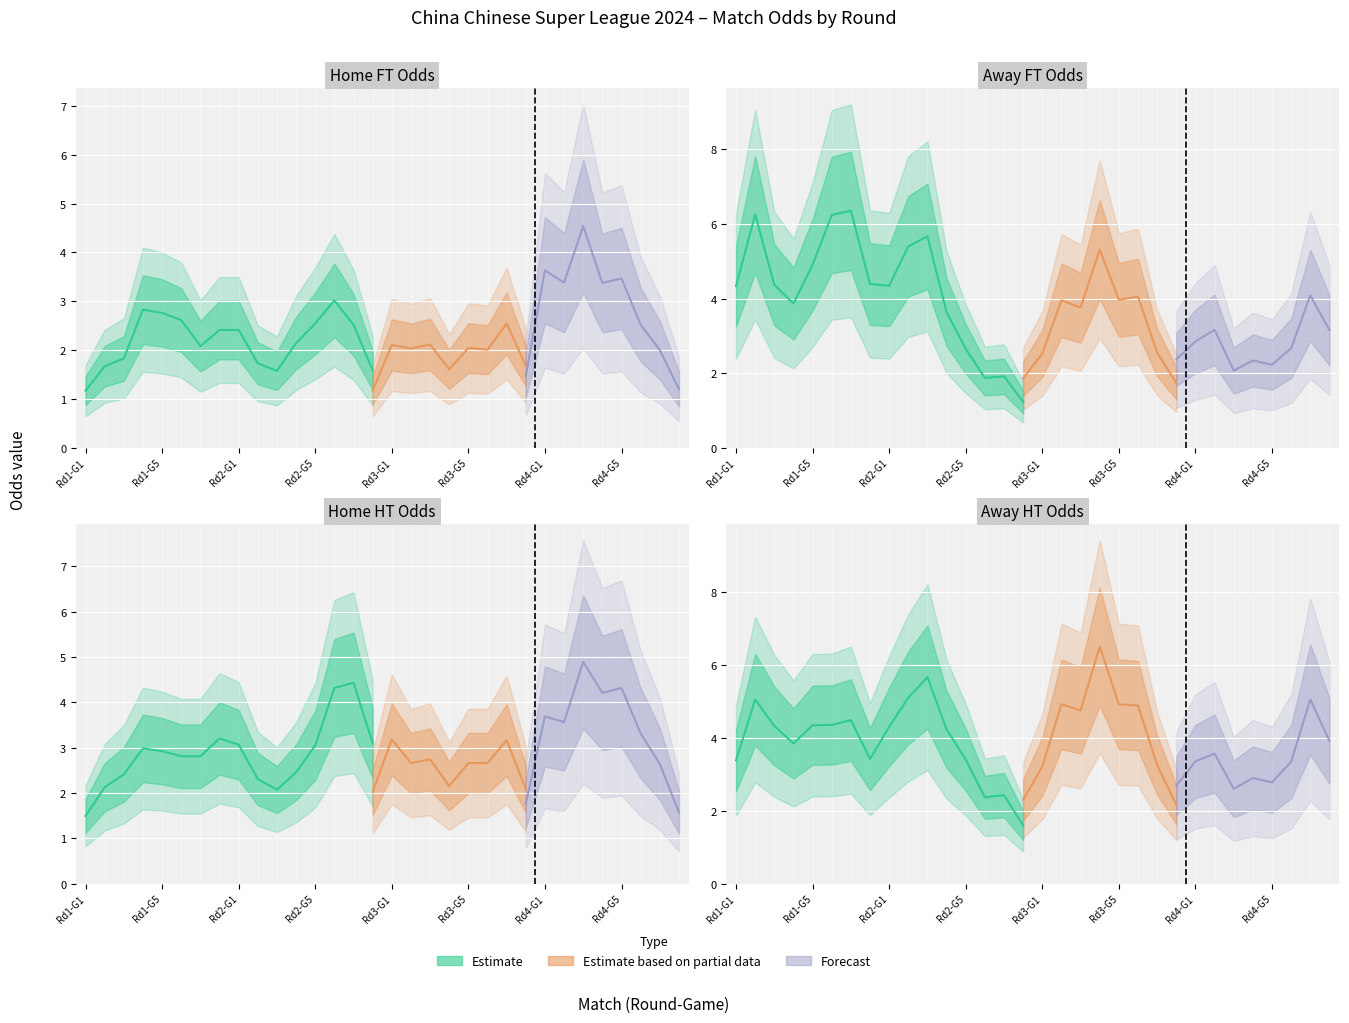

What is the value of the Odd_A_FT point at the 24th from the left?

2.2